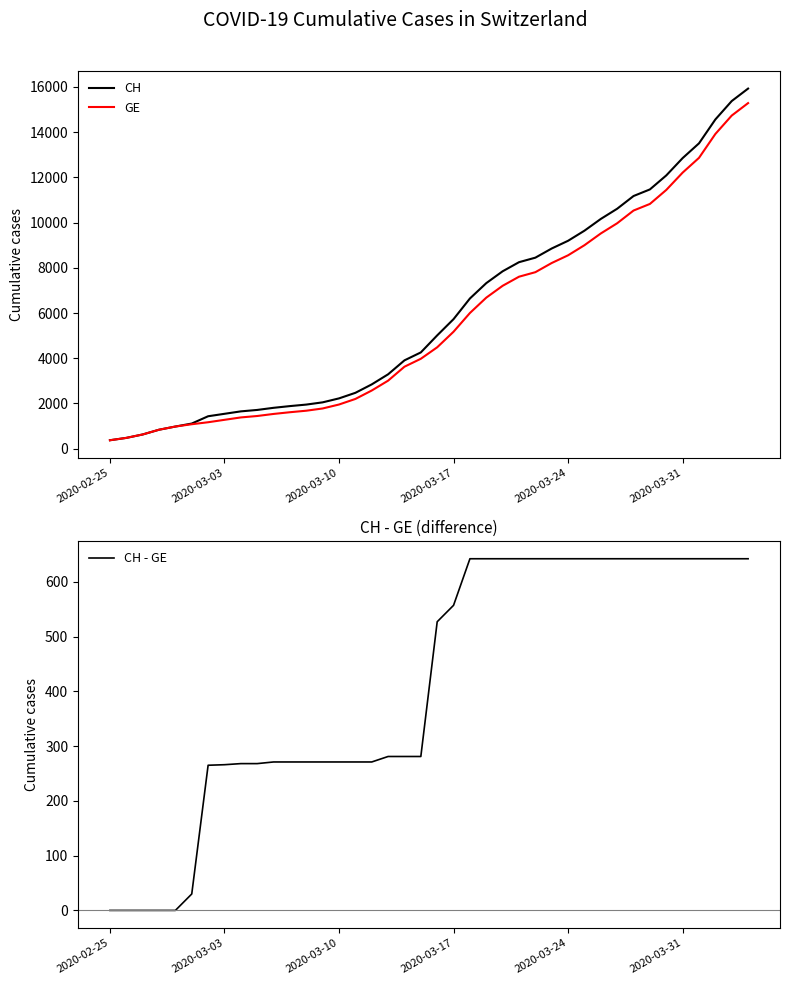

What is the minimum value for CH?

375